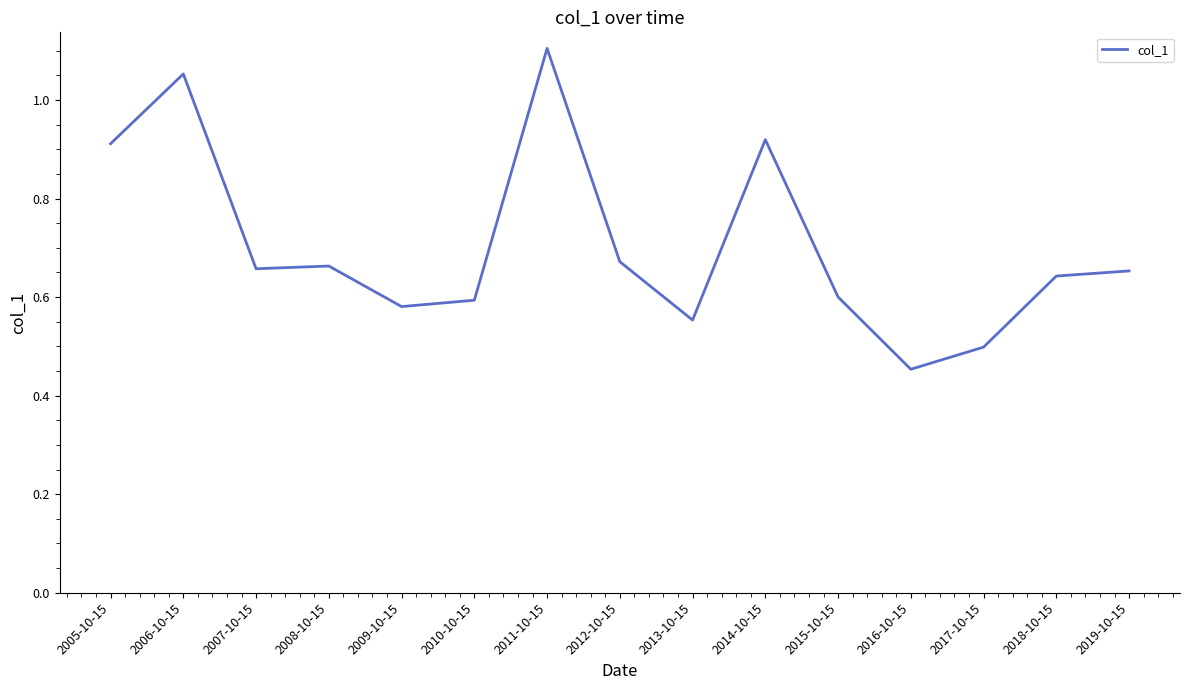

What position from the right is 2012-10-15?

8